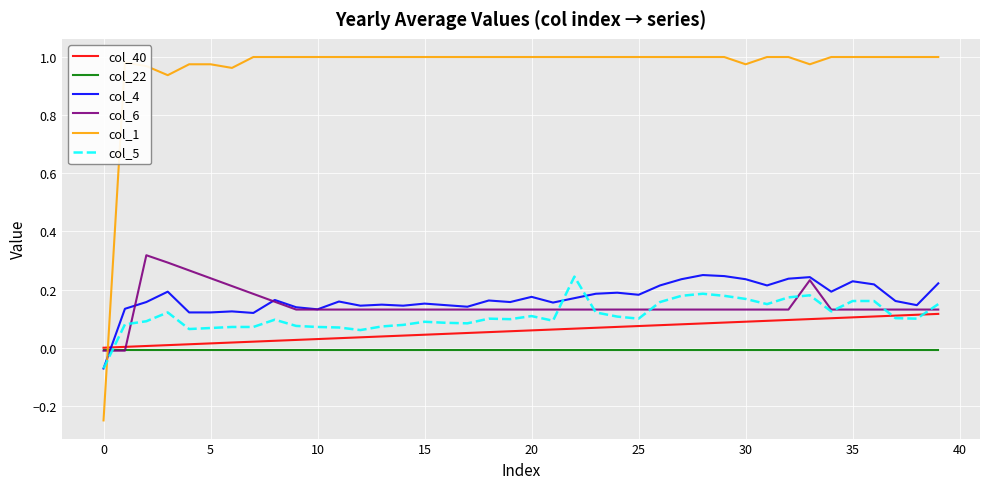

How many times do col_40 and col_4 cross each other?

1